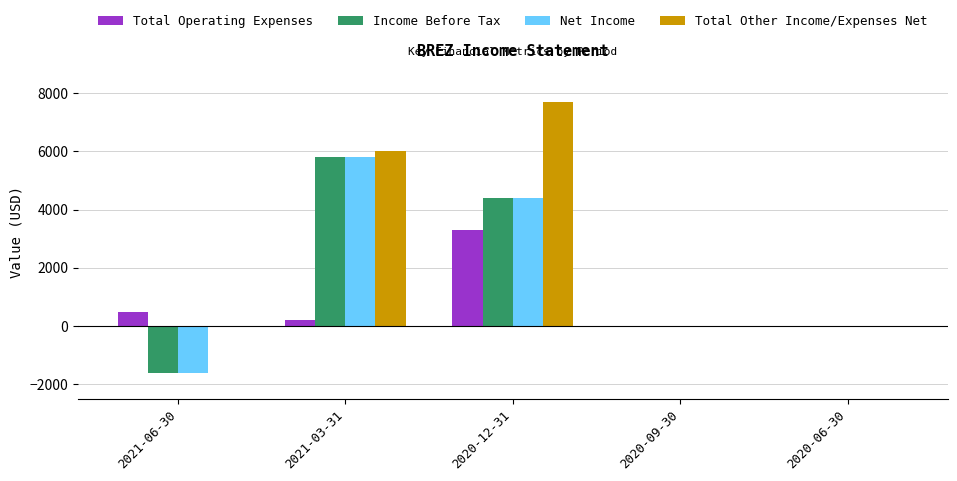

Between 2021-06-30 and 2020-12-31, which series saw the biggest shift?

Total Other Income/Expenses Net